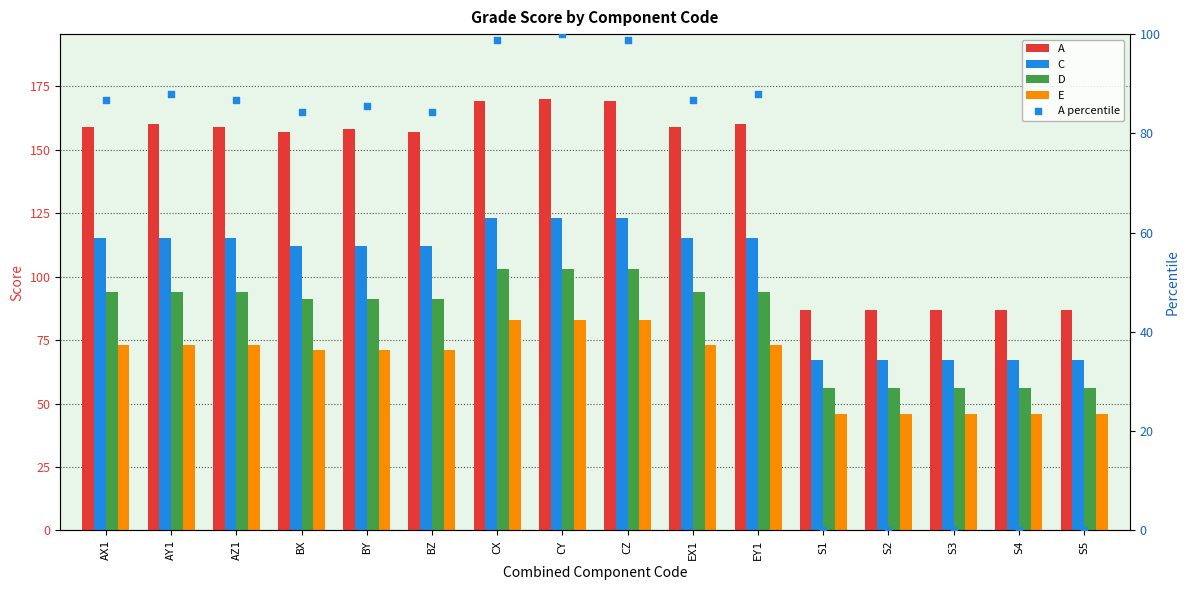

Which series has the widest spread of Y values?

A percentile